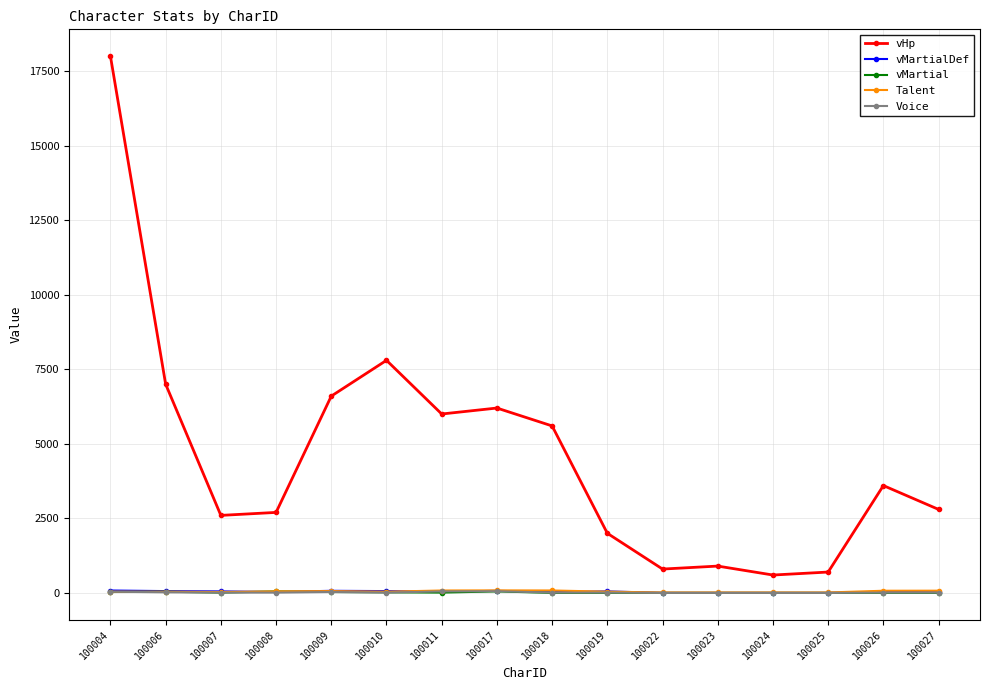

What is the maximum value shown in the chart?

18000